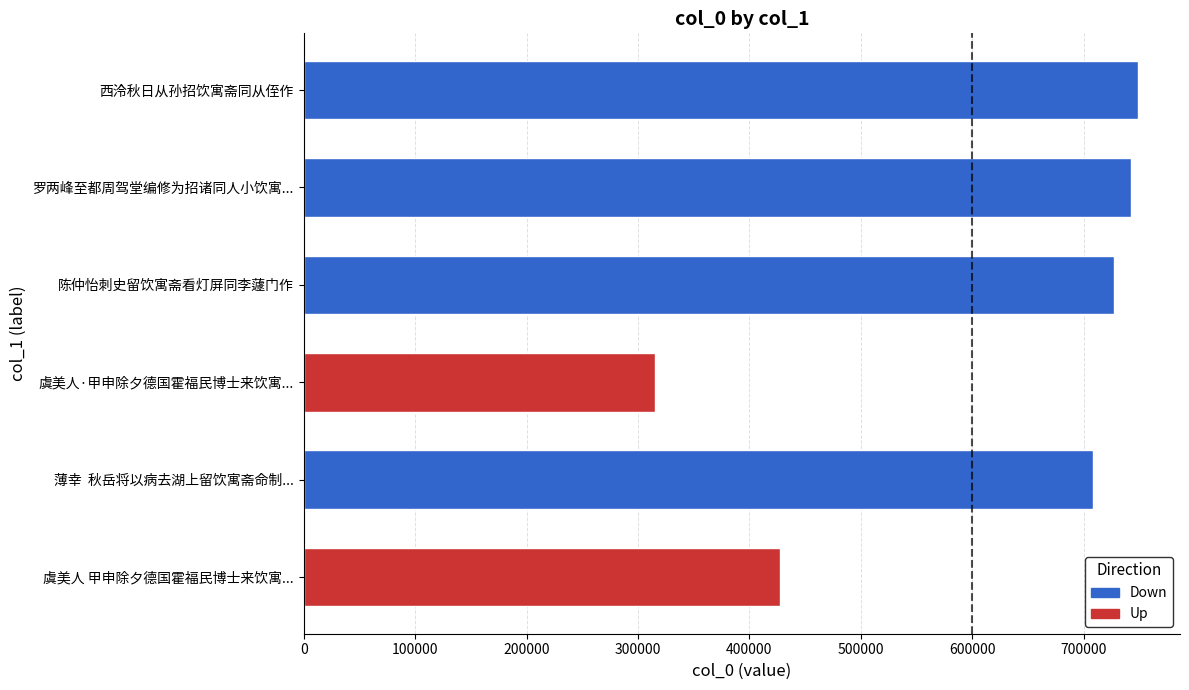

What is the difference between the maximum and second lowest values?

321294